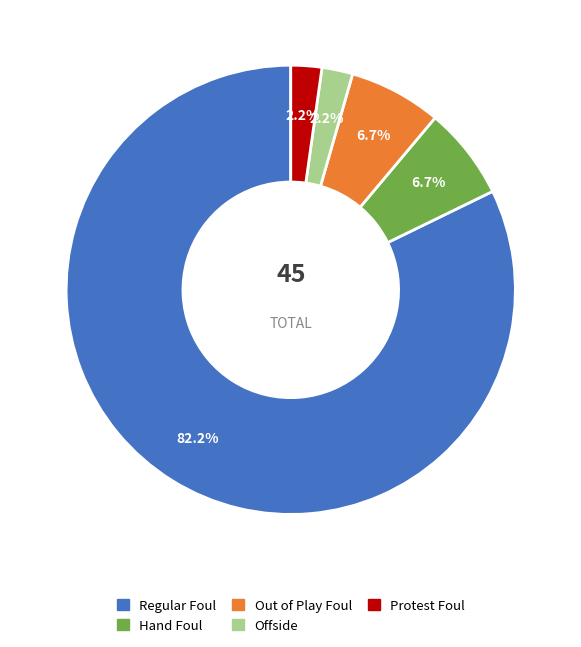

Which category has the biggest portion of the pie?

Regular Foul